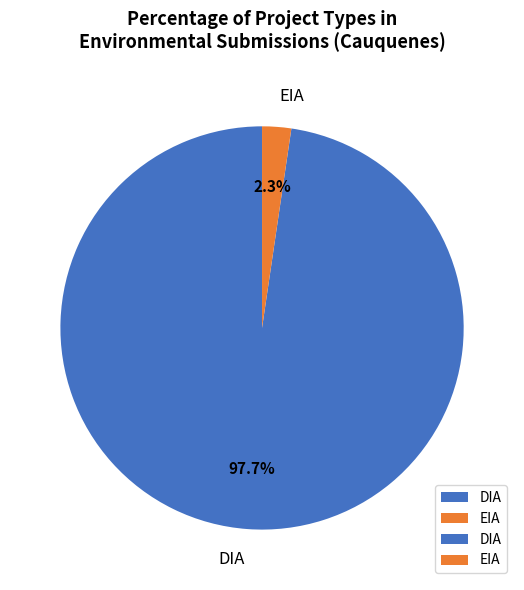

To the nearest percent, what percentage of the pie is EIA?

2%